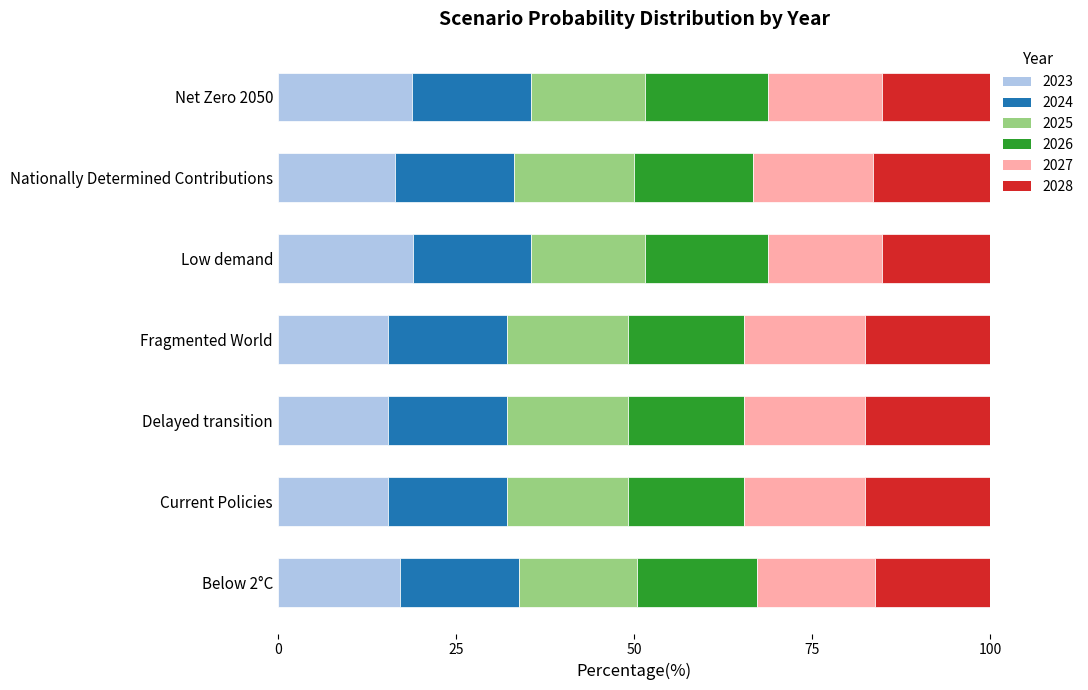

What is the highest value of the 2023 series?

18.9